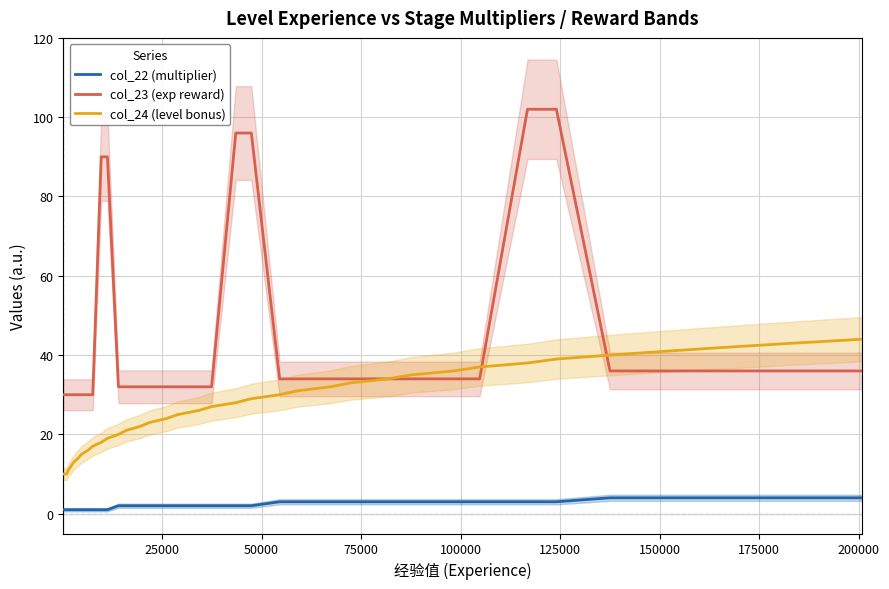

True or false: col_22 (multiplier) and col_24 (level bonus) cross at least once.

False